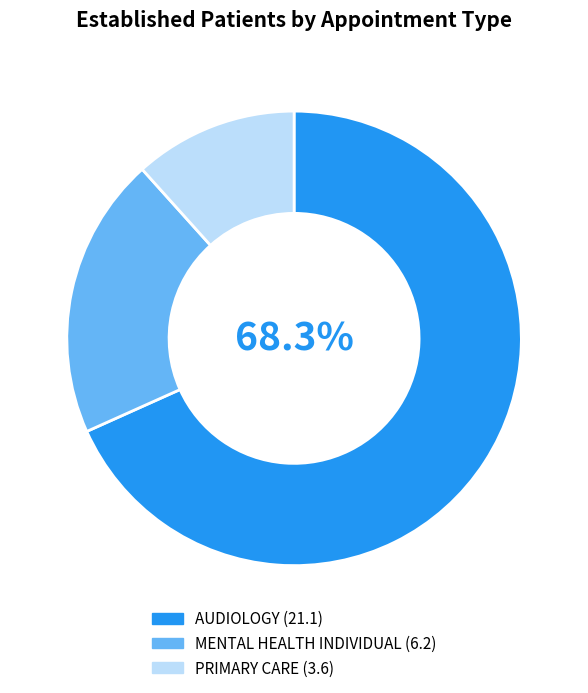

What is the smallest slice in the pie chart?

PRIMARY CARE